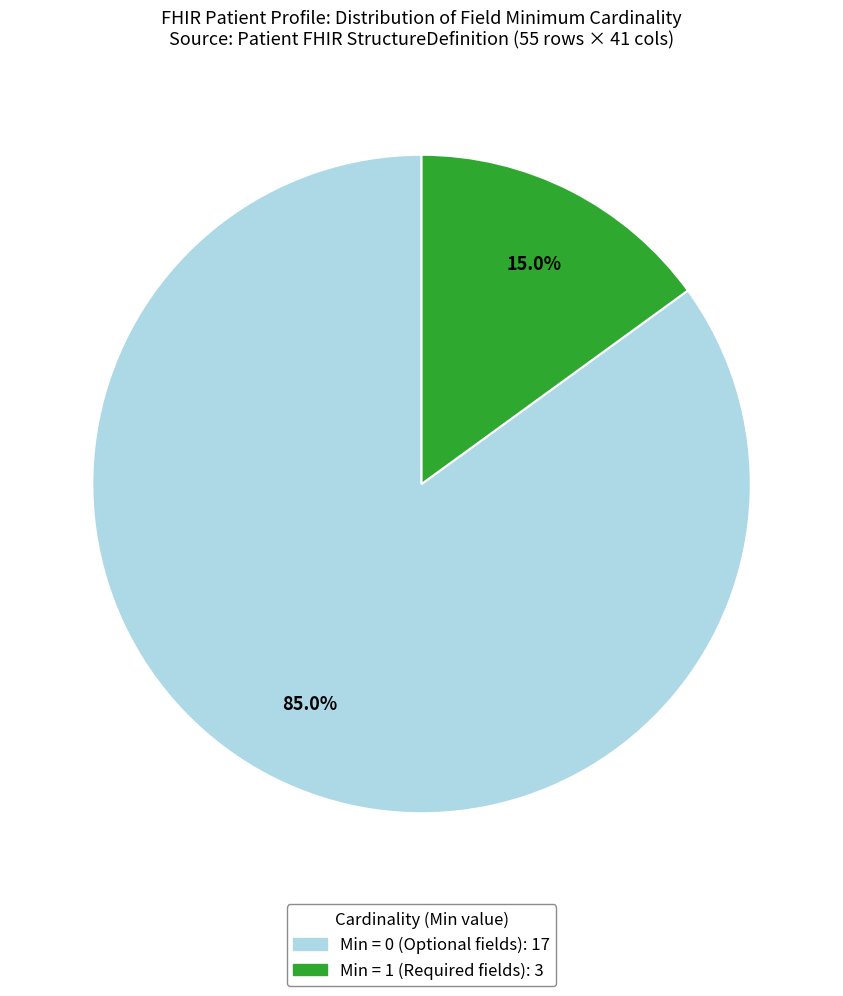

Is there any slice that represents more than half of the pie?

Yes